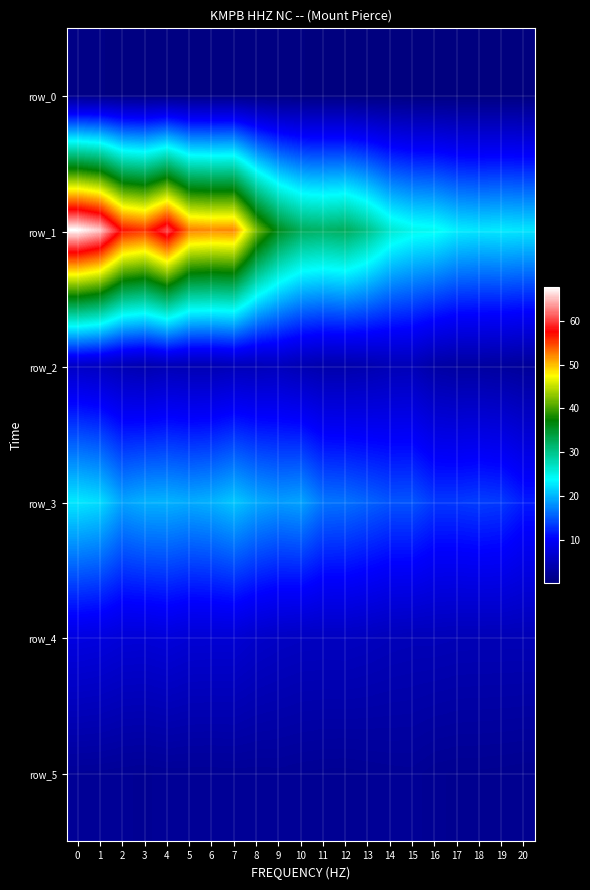

Reading left to right, list all the values displayed in this chart.

row_0: 0=0.8	1=0.7	2=0.6	3=0.5	4=0.5	5=0.6	6=0.6	7=0.6	8=0.5	9=0.4	10=0.5	11=0.3	12=0.3	13=0.3	14=0.3	15=0.3	16=0.2	17=0.2	18=0.2	19=0.2	20=0.2
row_1: 0=67.7	1=65.4	2=56.9	3=55.5	4=60.4	5=52.5	6=52.0	7=52.2	8=41.9	9=35.7	10=32.4	11=31.8	12=32.4	13=30.0	14=26.3	15=24.8	16=24.4	17=22.9	18=22.6	19=22.8	20=22.5
row_2: 0=5.9	1=5.4	2=4.5	3=4.1	4=4.6	5=4.4	6=4.4	7=4.8	8=4.8	9=5.1	10=4.3	11=3.8	12=3.8	13=4.1	14=4.6	15=4.7	16=3.3	17=2.9	18=2.9	19=2.7	20=2.3
row_3: 0=22.7	1=22.0	2=19.0	3=19.8	4=19.8	5=19.4	6=19.8	7=21.0	8=19.4	9=18.6	10=19.0	11=16.6	12=16.4	13=15.6	14=14.8	15=14.9	16=13.3	17=13.4	18=13.6	19=13.4	20=11.7
row_4: 0=8.1	1=7.9	2=7.3	3=7.3	4=7.6	5=7.1	6=7.1	7=7.0	8=6.2	9=5.8	10=5.6	11=5.5	12=5.5	13=5.3	14=5.0	15=4.8	16=4.8	17=4.7	18=4.7	19=4.7	20=4.7
row_5: 0=2.2	1=2.2	2=2.1	3=2.0	4=2.1	5=2.1	6=2.1	7=2.1	8=2.1	9=2.1	10=2.0	11=1.9	12=1.9	13=2.0	14=2.1	15=2.2	16=1.8	17=1.7	18=1.7	19=1.6	20=1.5